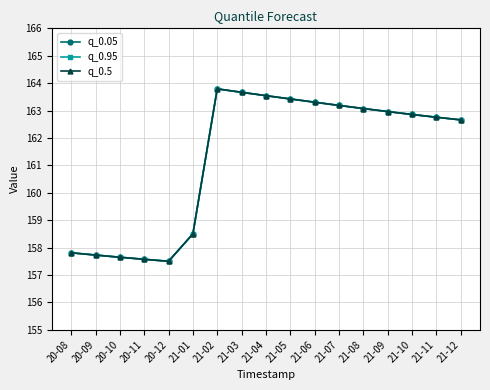

Does the chart have visible grid lines?

Yes